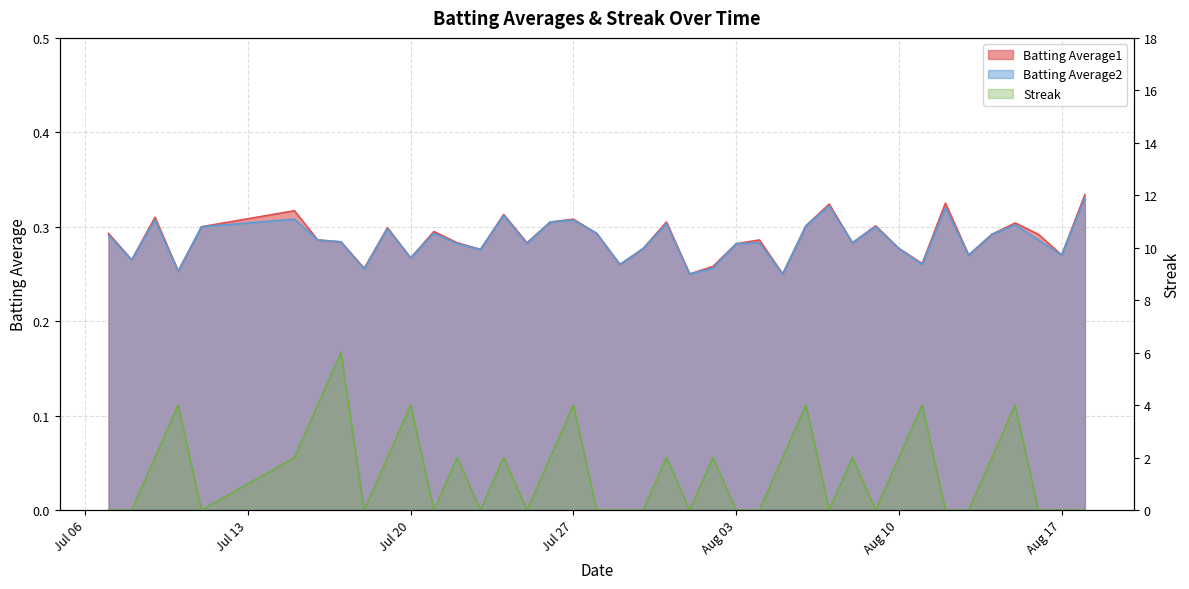

True or false: Streak has more than 2 interior local peaks.

True